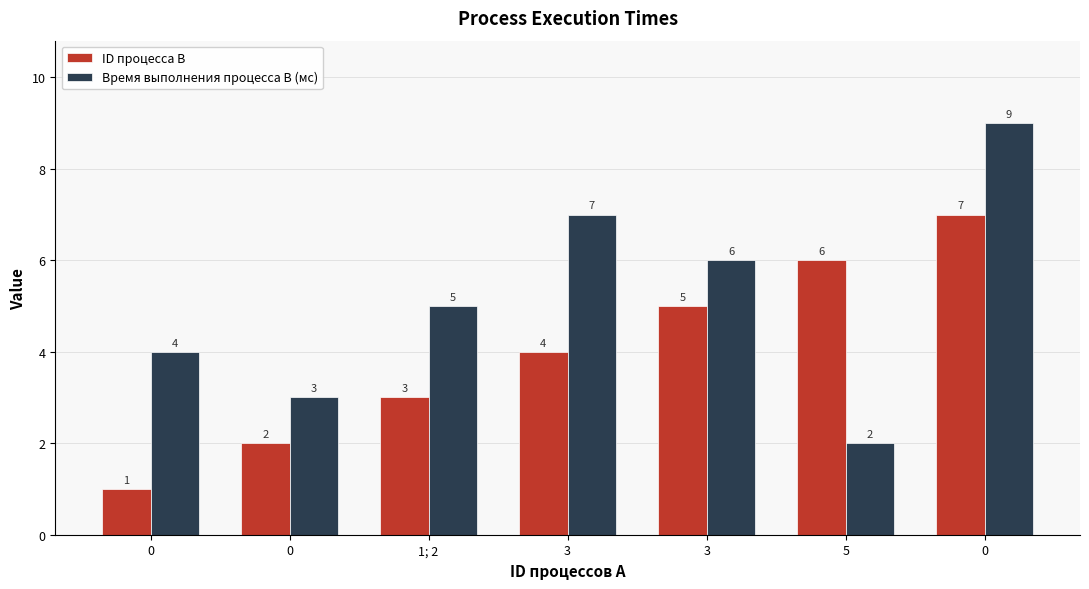

What is the difference between the ID процесса B values at 3 and 1; 2?

2